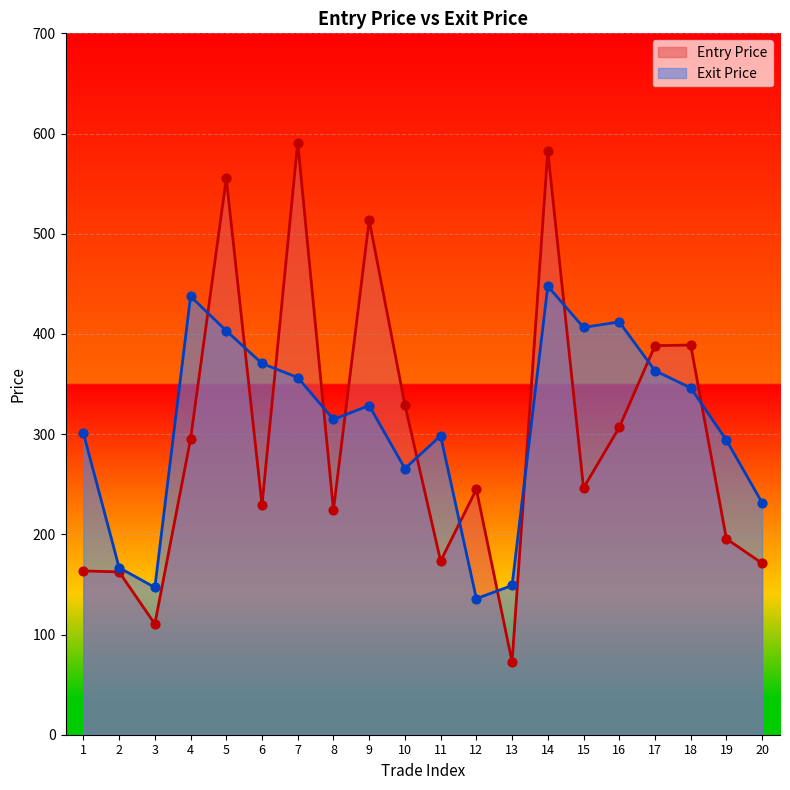

Which series has the largest total across all categories?

Exit Price